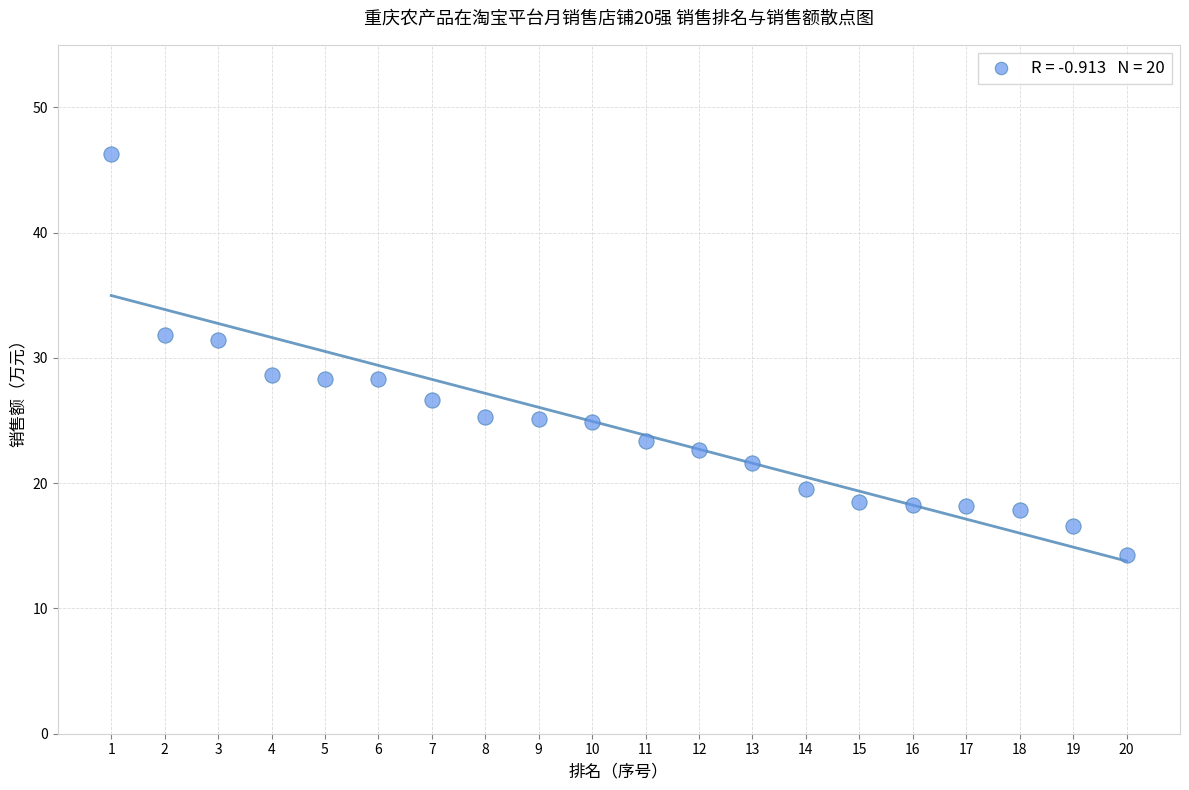

What is the range of X values (max minus min)?

19.0